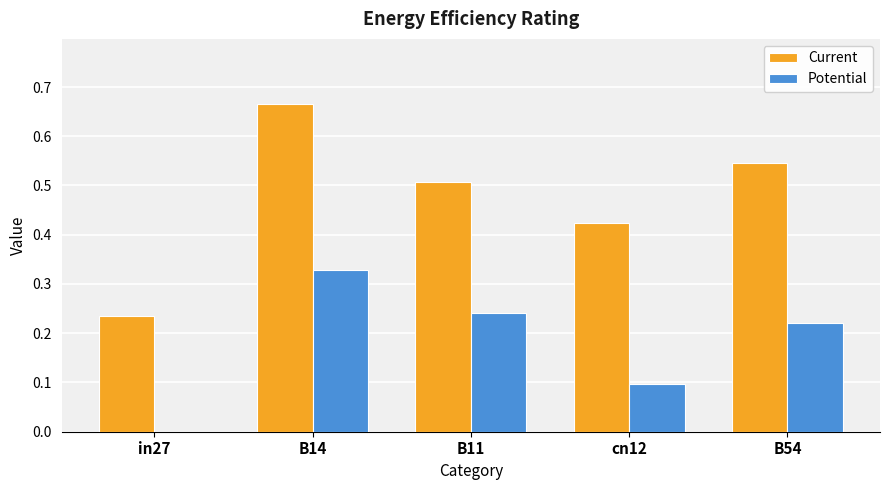

What is the sum of all Current values?

2.4